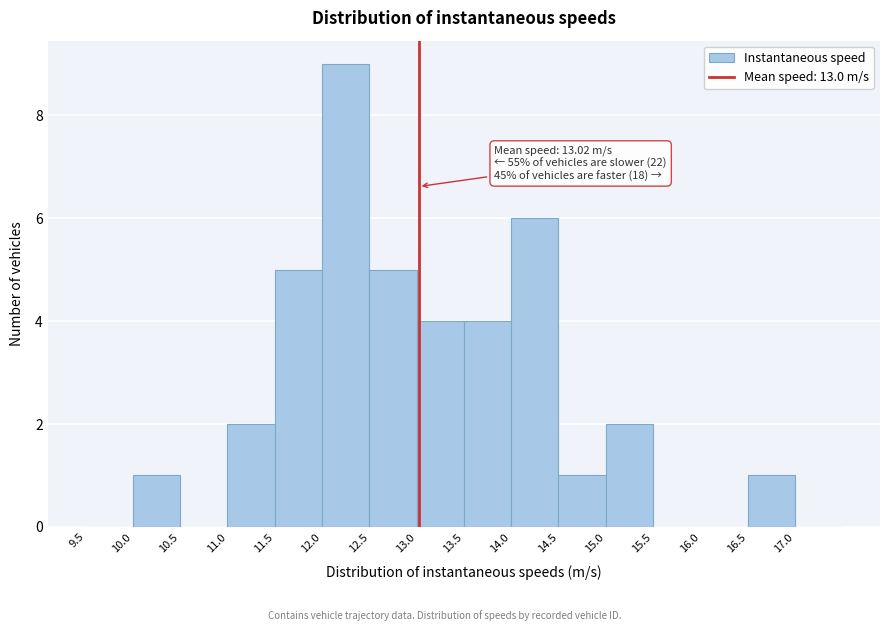

Which range on the x-axis has the tallest bar?

12.0 to 12.5